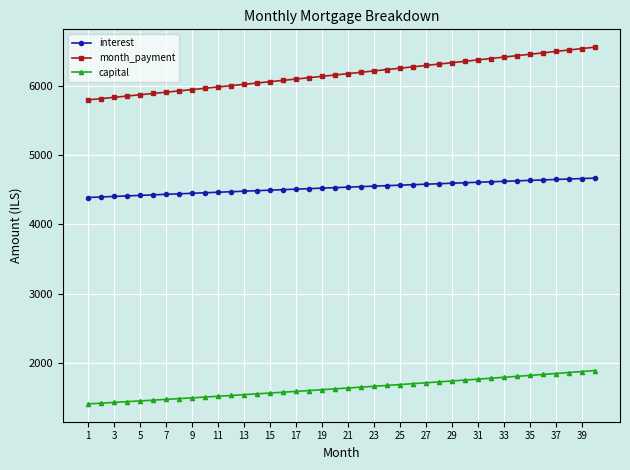

Which series has the largest total across all categories?

month_payment